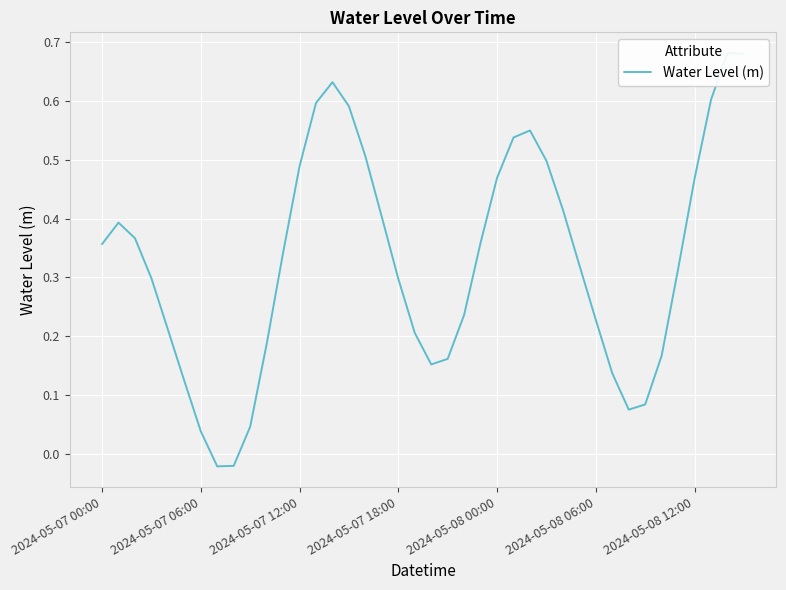

How many interior local peaks (higher than both neighbors) does the data have?

4